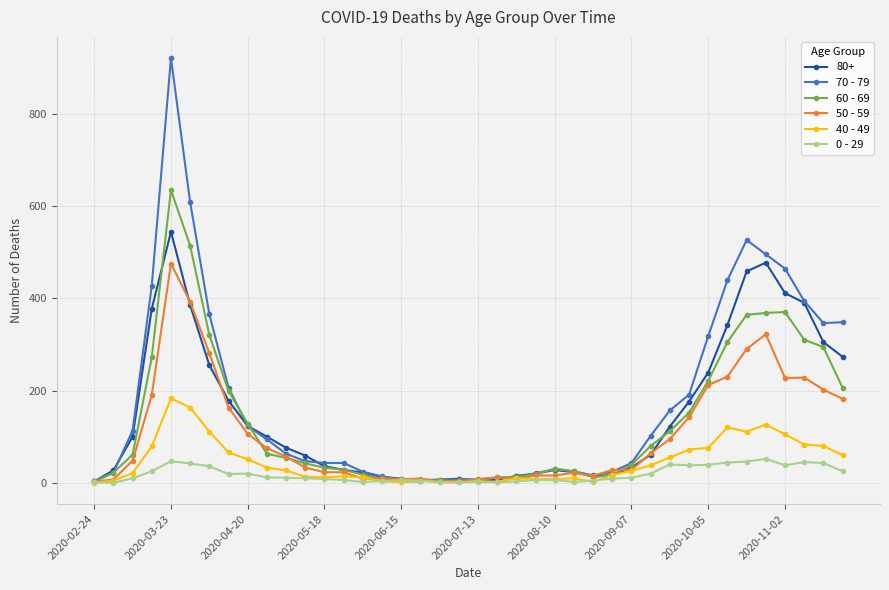

What is the maximum value shown in the chart?

920